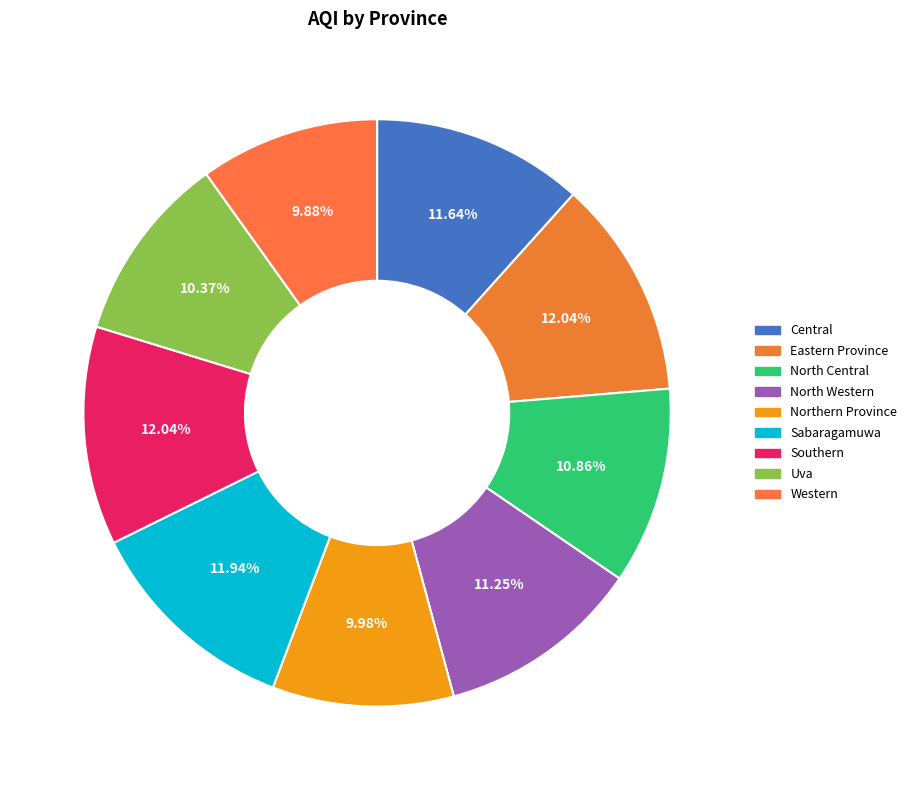

True or false: North Central accounts for 11% of the total.

True